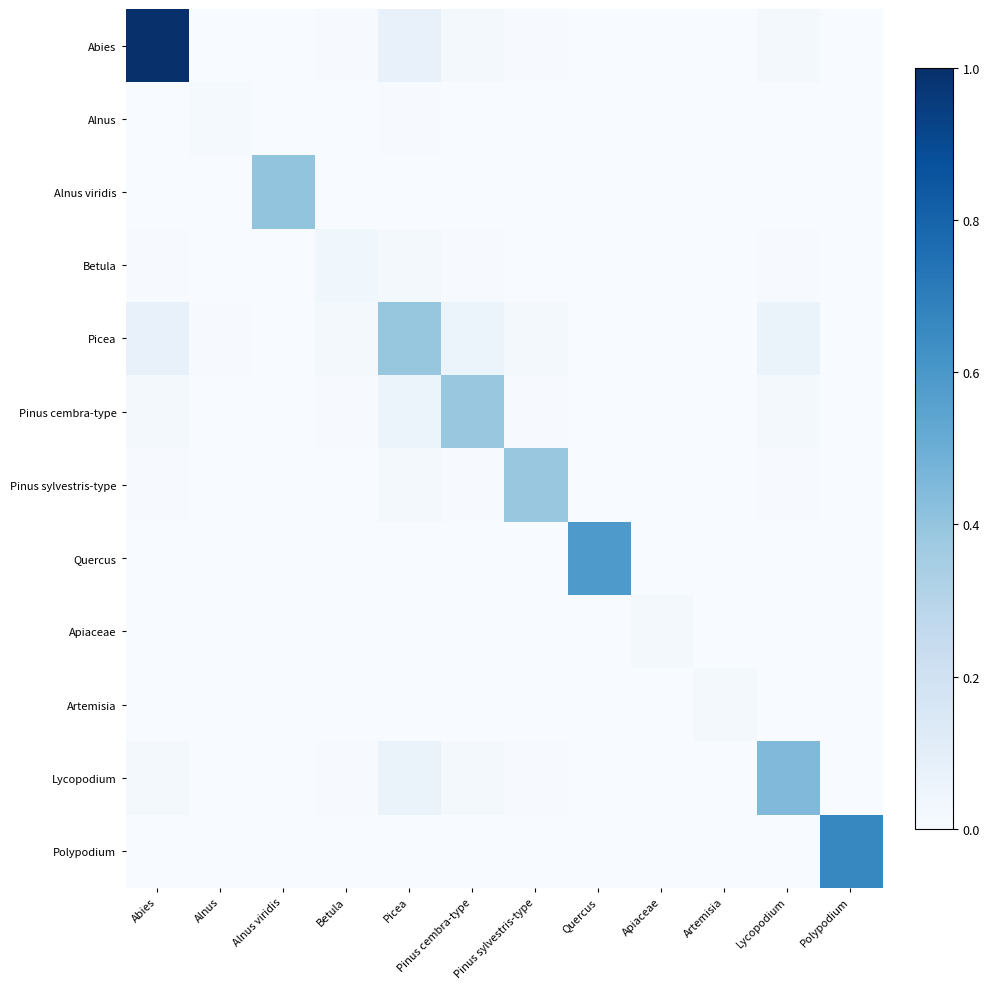

Between Alnus and Lycopodium, which is larger?

Lycopodium